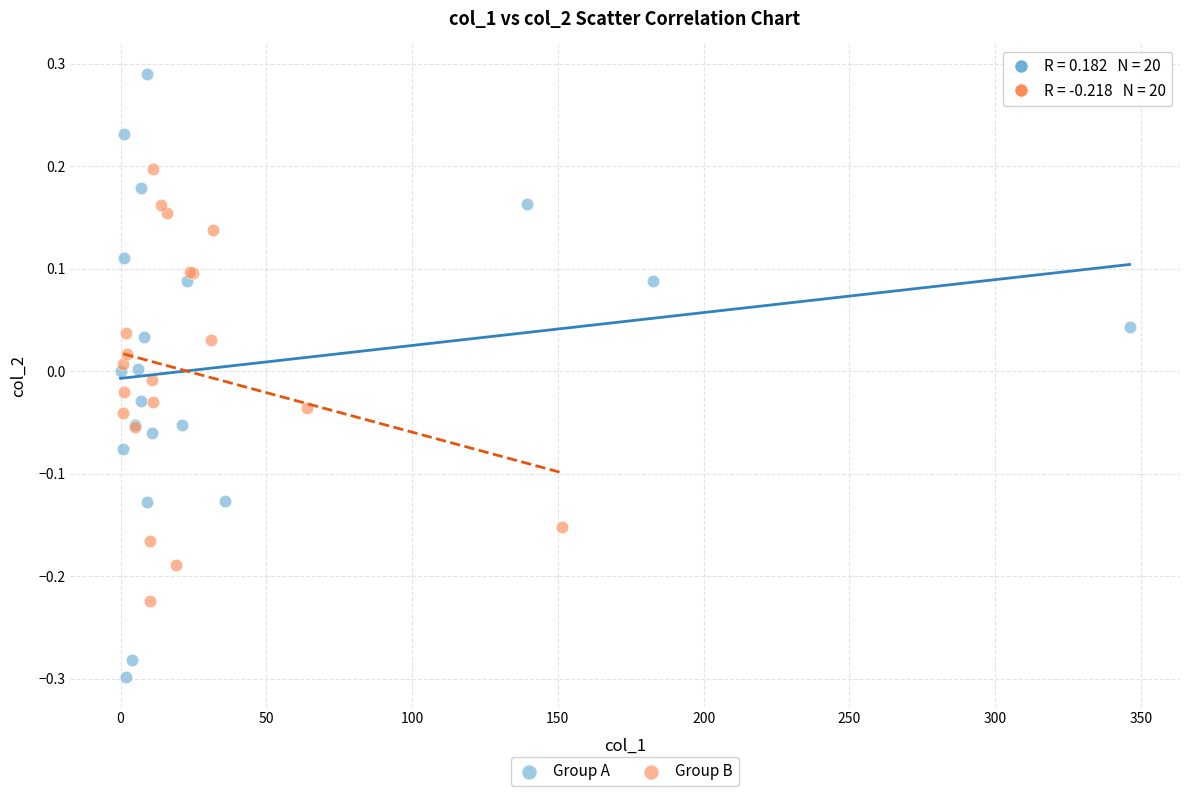

Which series has the widest spread of Y values?

Group A